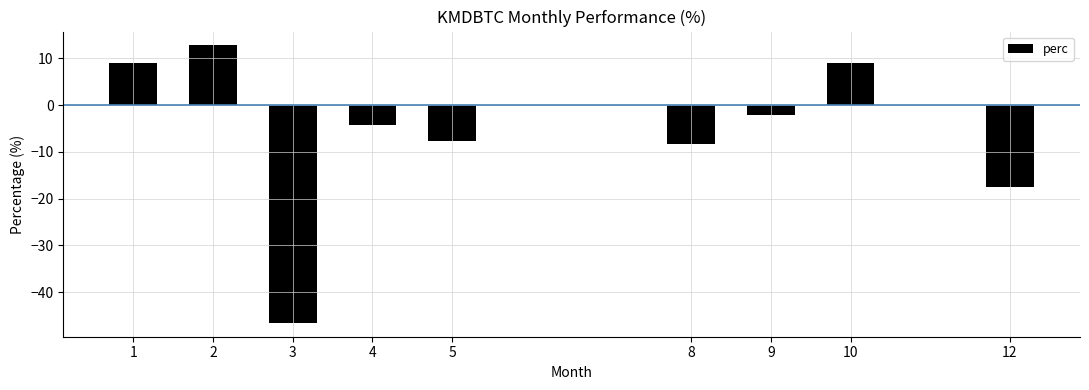

What is the difference between the values at 2 and 8?

21.2